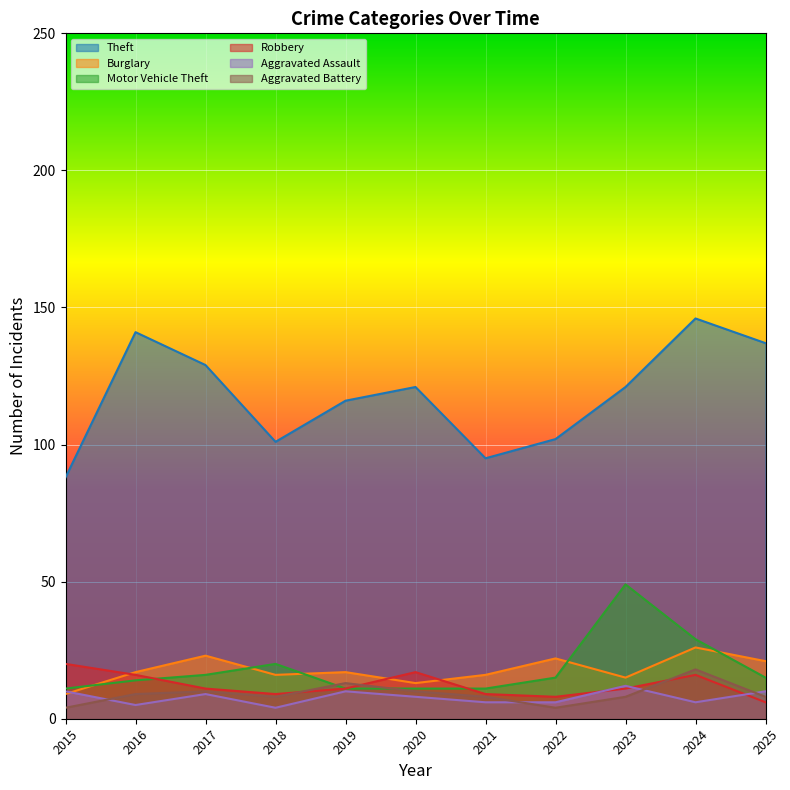

How many interior local peaks does the Burglary series have?

4